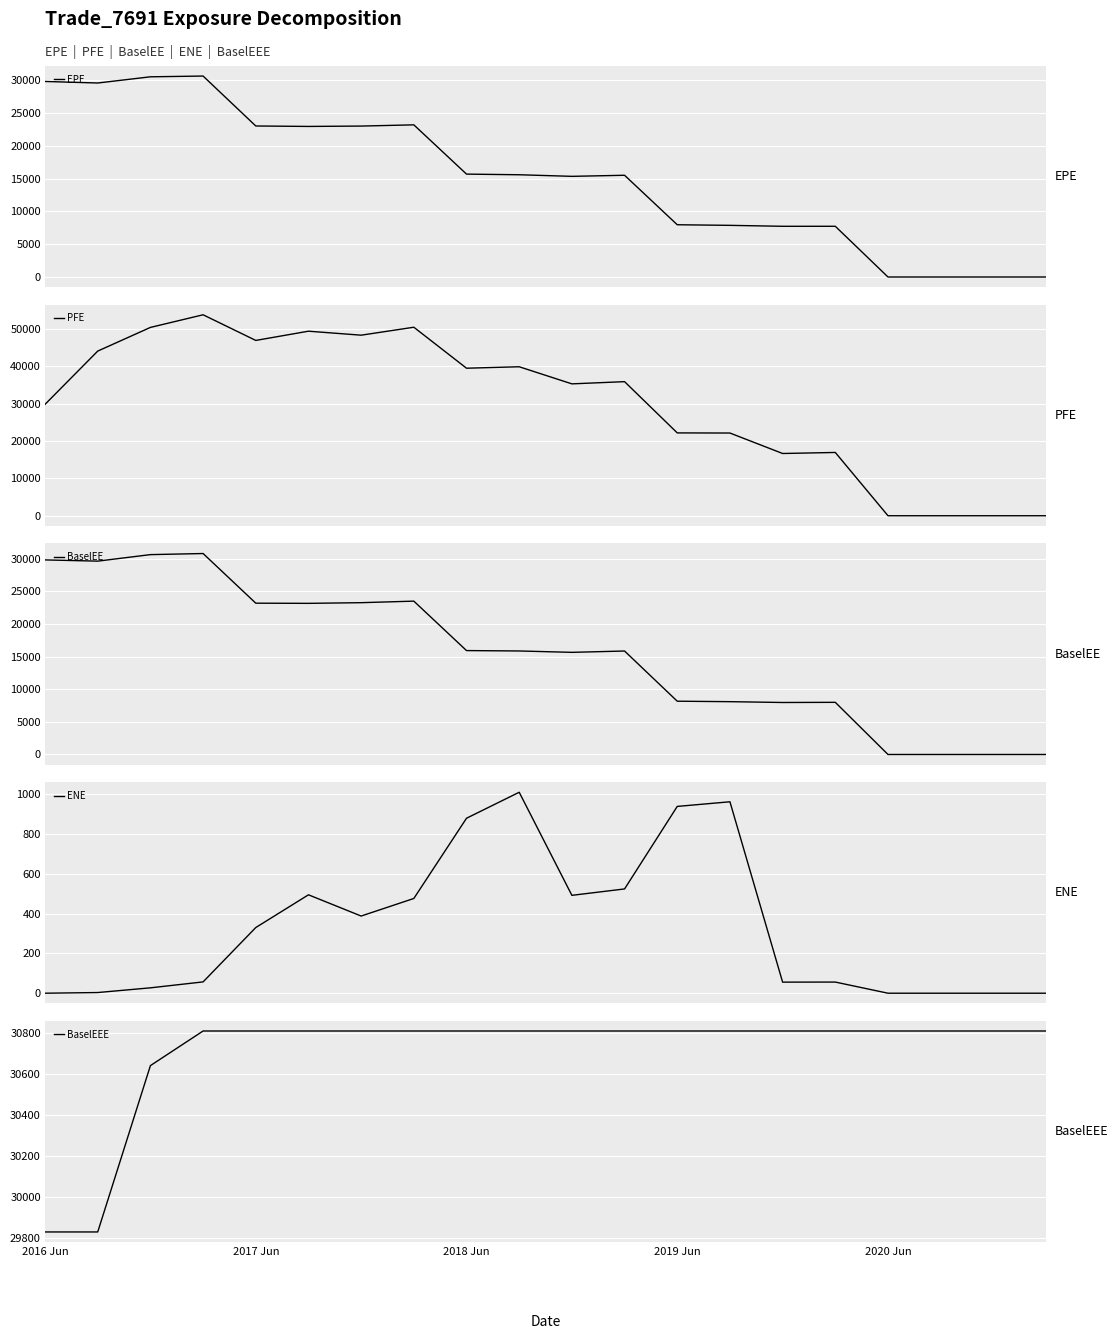

Read the BaselEEE value at 14.

30808.4